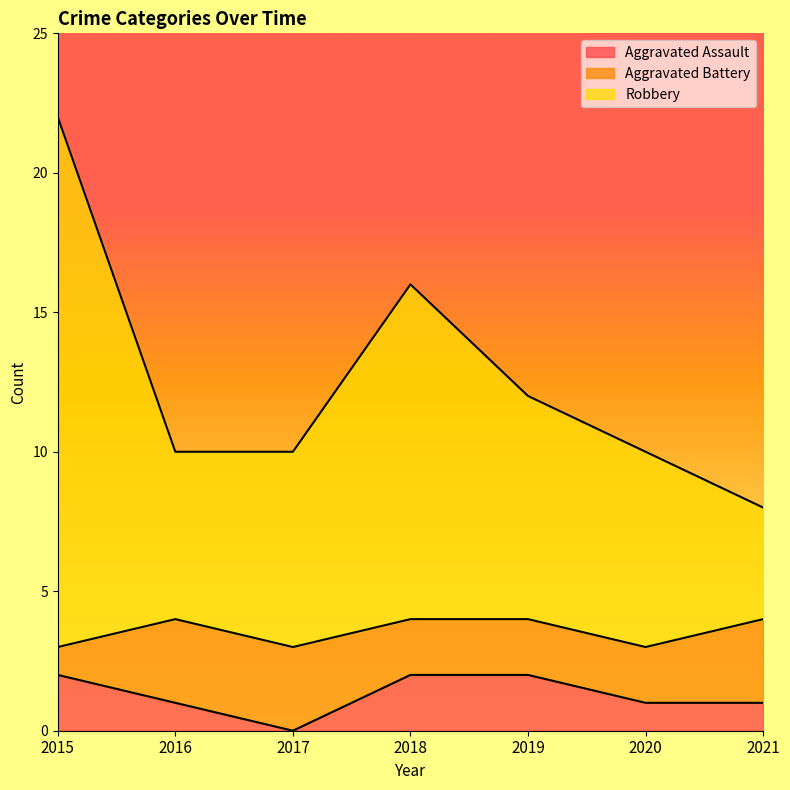

At which label does Aggravated Assault reach its peak?

2015